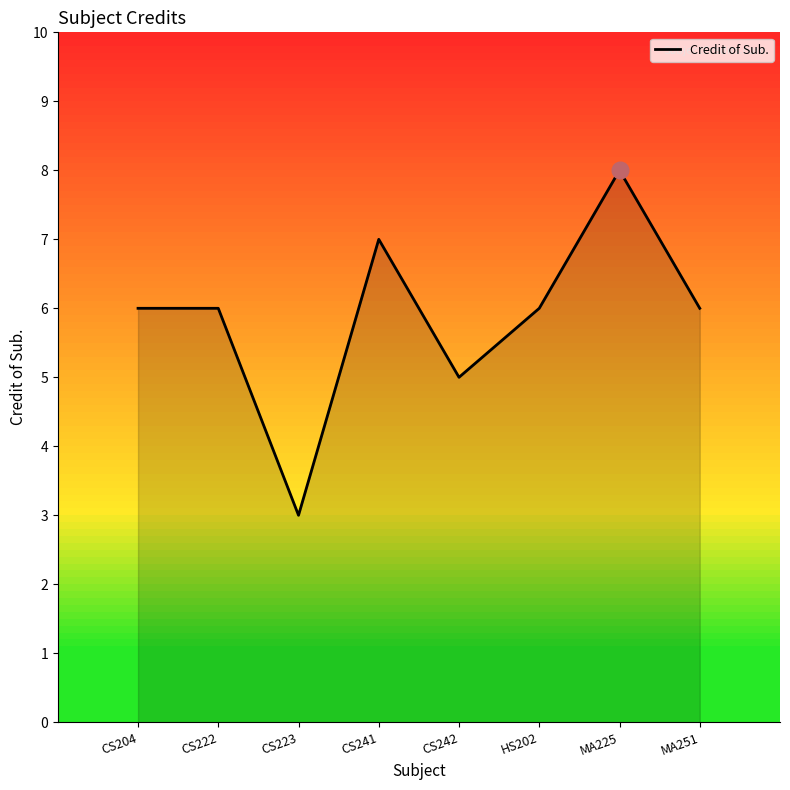

What is the difference between the maximum and second lowest values?

3